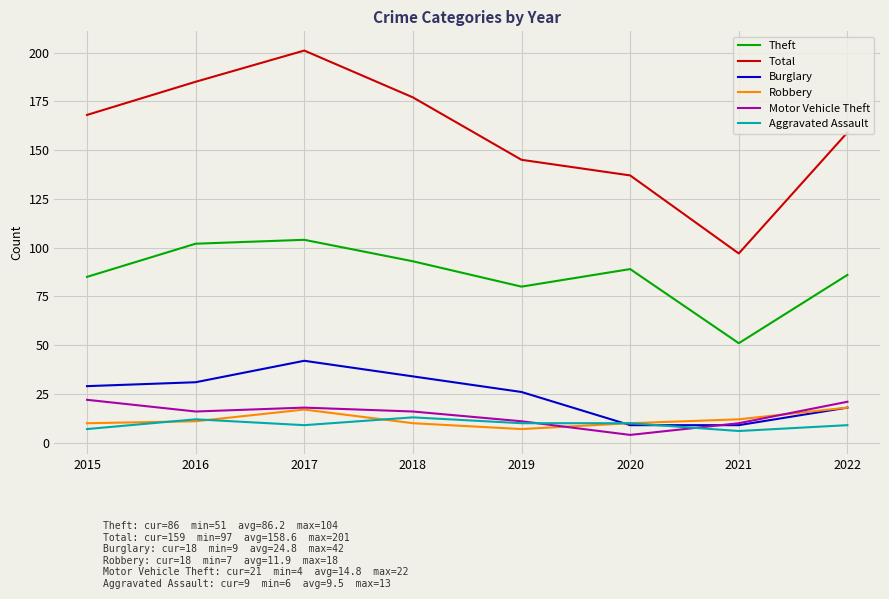

What is the approximate value of Aggravated Assault at 2016?

12